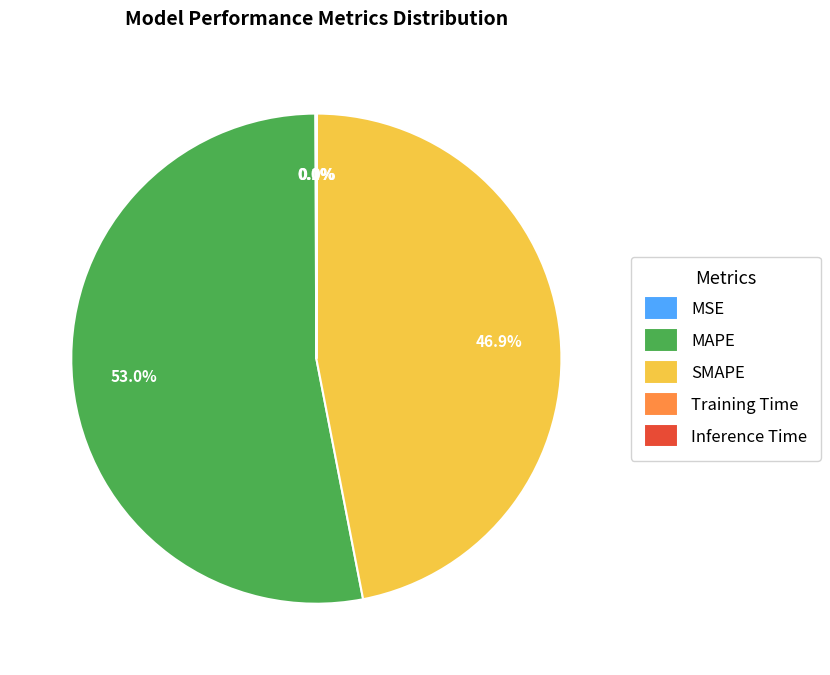

Which category accounts for the majority?

MAPE